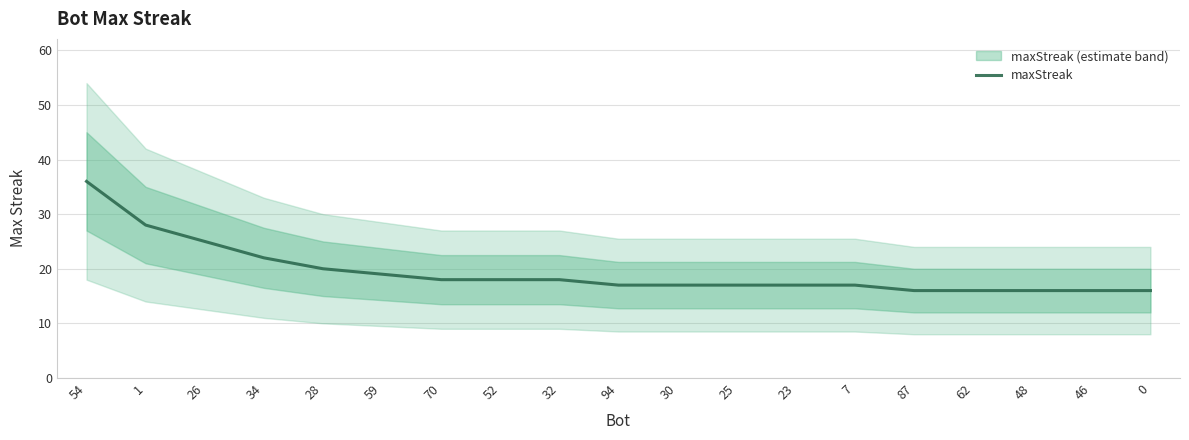

What is the smallest value displayed?

16